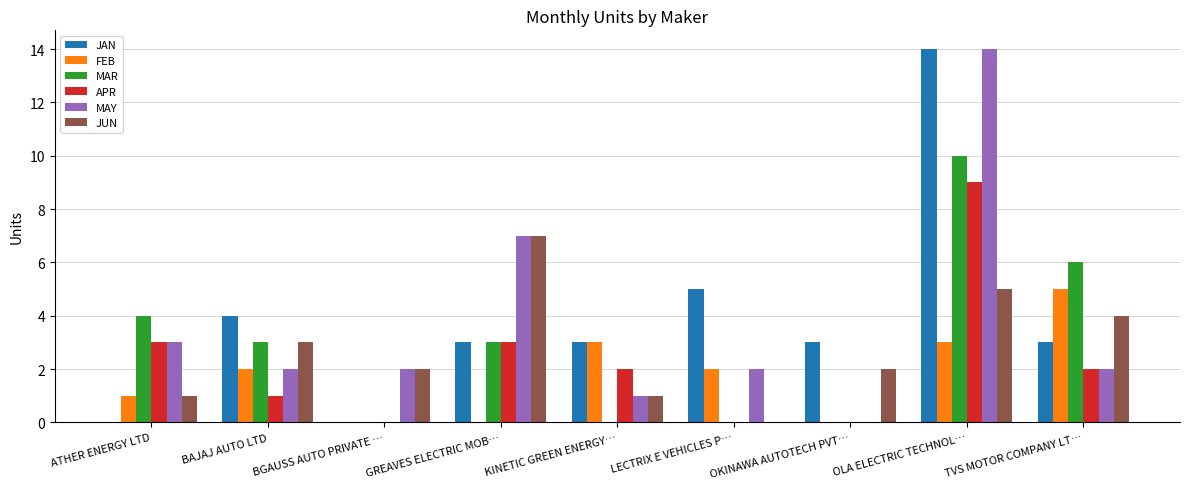

Reading left to right, what are all the values shown in this chart?

JAN: ATHER ENERGY LTD=0	BAJAJ AUTO LTD=4	BGAUSS AUTO PRIVATE …=0	GREAVES ELECTRIC MOB…=3	KINETIC GREEN ENERGY…=3	LECTRIX E VEHICLES P…=5	OKINAWA AUTOTECH PVT…=3	OLA ELECTRIC TECHNOL…=14	TVS MOTOR COMPANY LT…=3
FEB: ATHER ENERGY LTD=1	BAJAJ AUTO LTD=2	BGAUSS AUTO PRIVATE …=0	GREAVES ELECTRIC MOB…=0	KINETIC GREEN ENERGY…=3	LECTRIX E VEHICLES P…=2	OKINAWA AUTOTECH PVT…=0	OLA ELECTRIC TECHNOL…=3	TVS MOTOR COMPANY LT…=5
MAR: ATHER ENERGY LTD=4	BAJAJ AUTO LTD=3	BGAUSS AUTO PRIVATE …=0	GREAVES ELECTRIC MOB…=3	KINETIC GREEN ENERGY…=0	LECTRIX E VEHICLES P…=0	OKINAWA AUTOTECH PVT…=0	OLA ELECTRIC TECHNOL…=10	TVS MOTOR COMPANY LT…=6
APR: ATHER ENERGY LTD=3	BAJAJ AUTO LTD=1	BGAUSS AUTO PRIVATE …=0	GREAVES ELECTRIC MOB…=3	KINETIC GREEN ENERGY…=2	LECTRIX E VEHICLES P…=0	OKINAWA AUTOTECH PVT…=0	OLA ELECTRIC TECHNOL…=9	TVS MOTOR COMPANY LT…=2
MAY: ATHER ENERGY LTD=3	BAJAJ AUTO LTD=2	BGAUSS AUTO PRIVATE …=2	GREAVES ELECTRIC MOB…=7	KINETIC GREEN ENERGY…=1	LECTRIX E VEHICLES P…=2	OKINAWA AUTOTECH PVT…=0	OLA ELECTRIC TECHNOL…=14	TVS MOTOR COMPANY LT…=2
JUN: ATHER ENERGY LTD=1	BAJAJ AUTO LTD=3	BGAUSS AUTO PRIVATE …=2	GREAVES ELECTRIC MOB…=7	KINETIC GREEN ENERGY…=1	LECTRIX E VEHICLES P…=0	OKINAWA AUTOTECH PVT…=2	OLA ELECTRIC TECHNOL…=5	TVS MOTOR COMPANY LT…=4